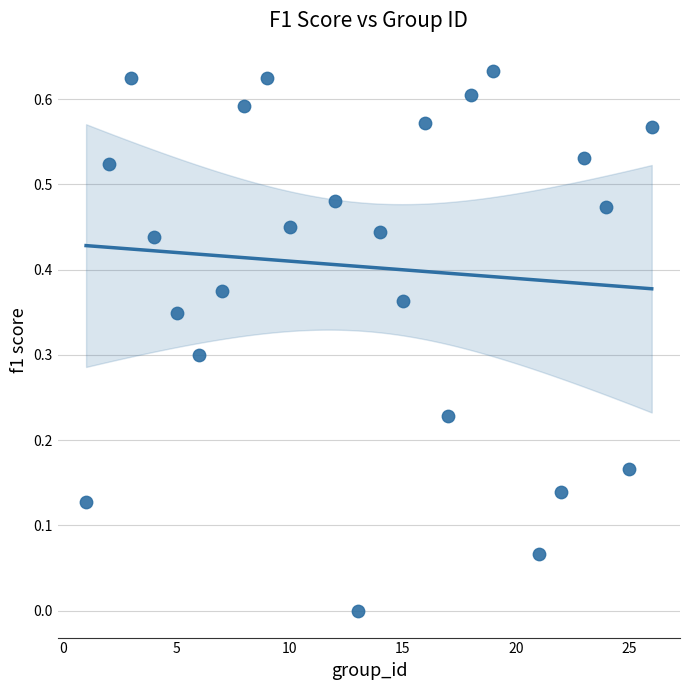

What is the range of X values (max minus min)?

25.0